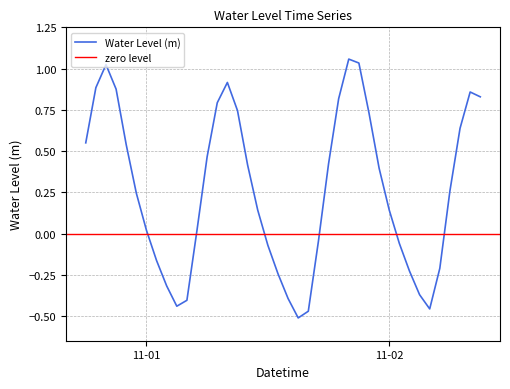

How many points are higher than both their immediate neighbors (excluding endpoints)?

4